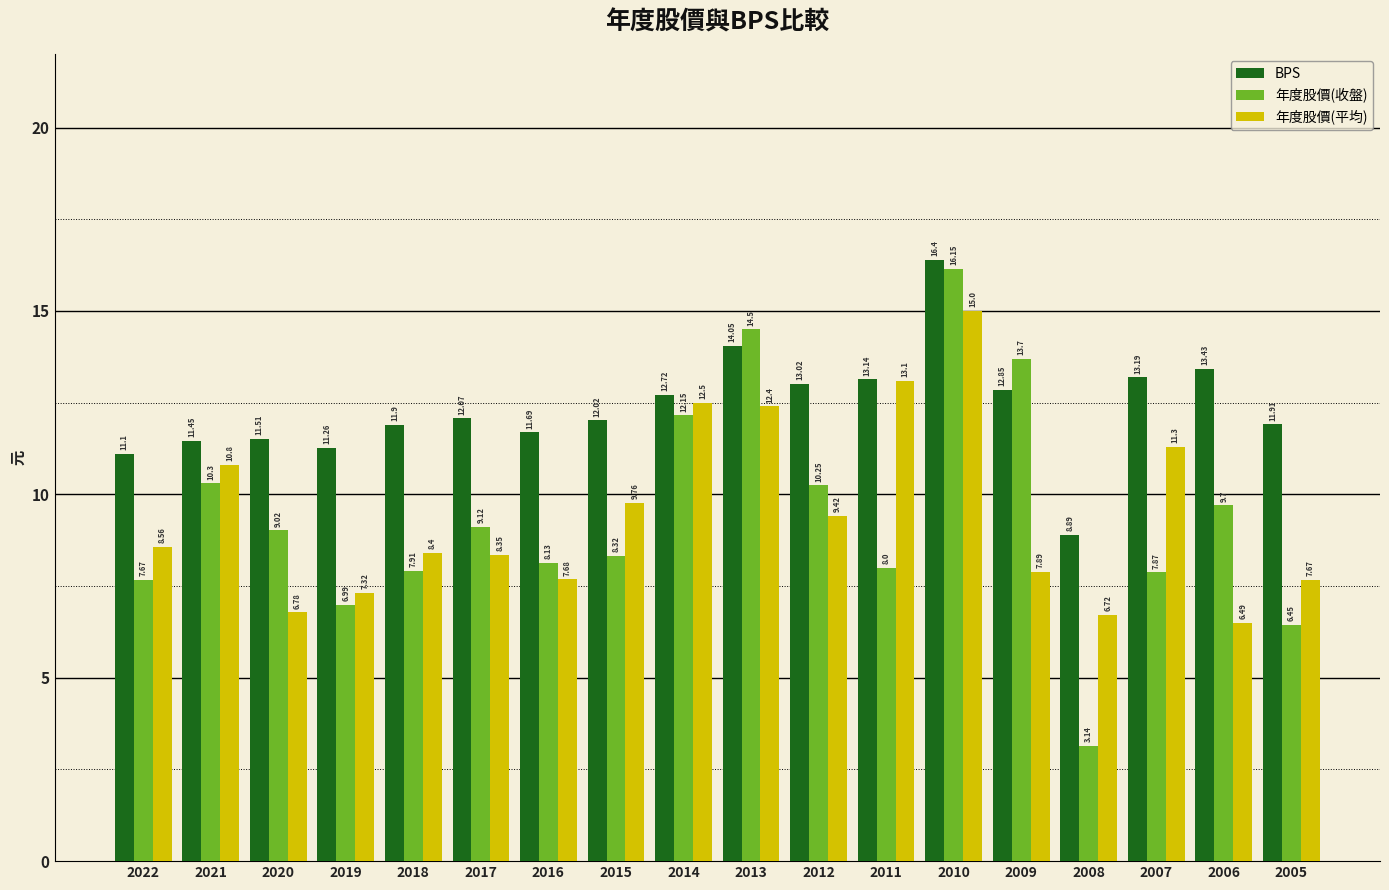

The value of 年度股價(收盤) at 2021 is 10.3. True or false?

True